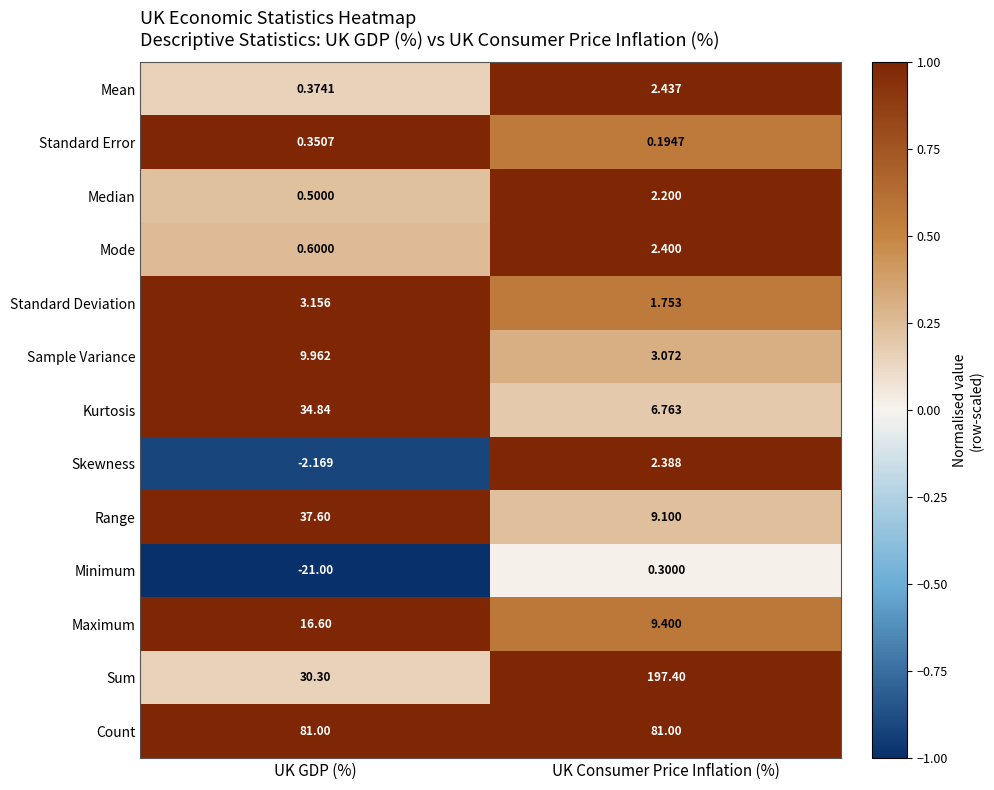

At which label does Range first exceed 37?

UK GDP (%)